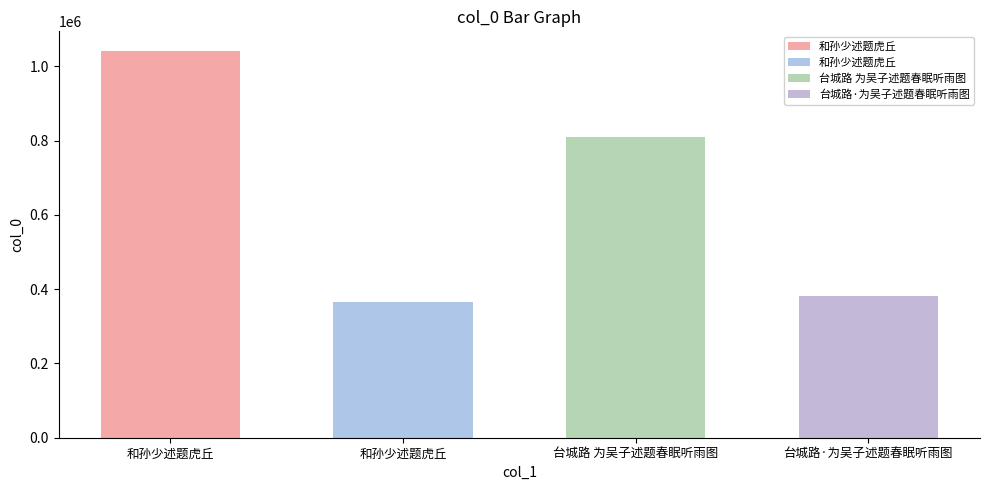

Rank the categories by value from highest to lowest.

和孙少述题虎丘, 台城路 为吴子述题春眠听雨图, 台城路·为吴子述题春眠听雨图, 和孙少述题虎丘